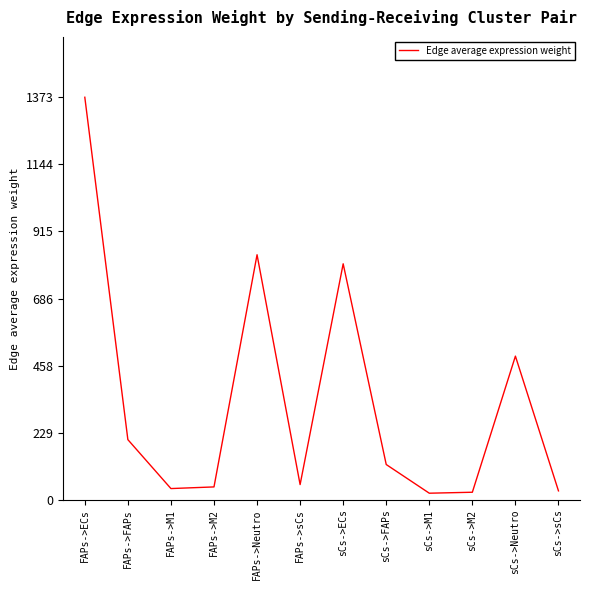

At which label is the value closest to 697?

sCs->ECs